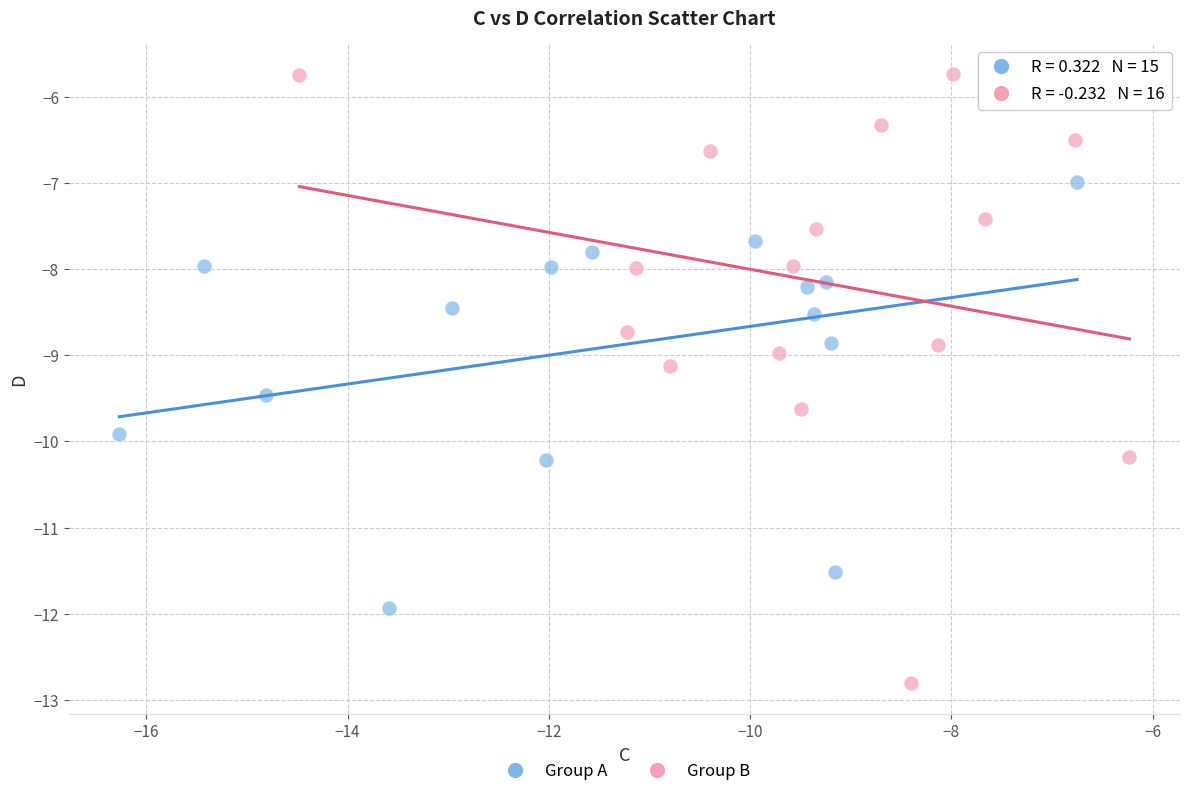

Which series reaches the maximum Y coordinate?

Group B